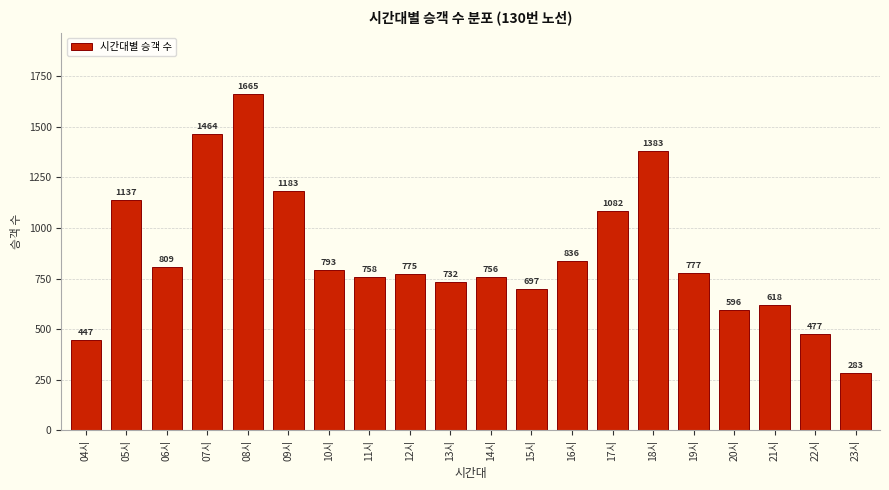

Reading left to right, transcribe all the data shown in this chart.

04시=447	05시=1137	06시=809	07시=1464	08시=1665	09시=1183	10시=793	11시=758	12시=775	13시=732	14시=756	15시=697	16시=836	17시=1082	18시=1383	19시=777	20시=596	21시=618	22시=477	23시=283